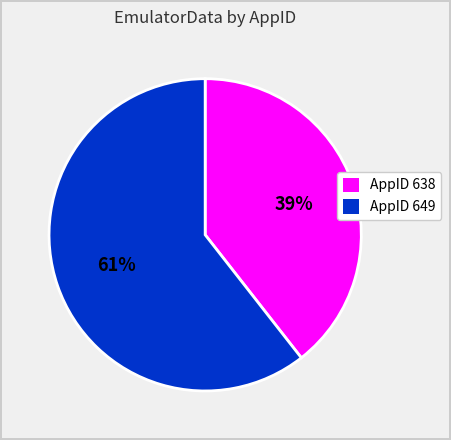

Is there a majority slice in this chart?

Yes